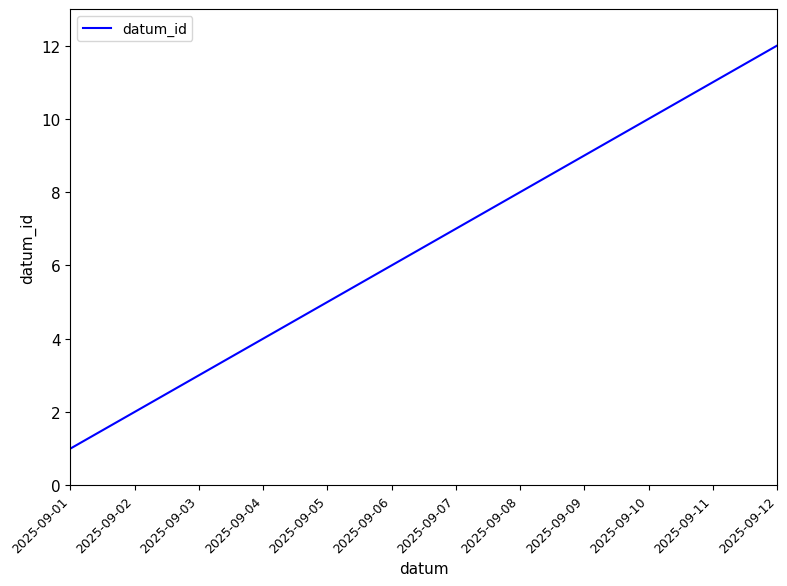

Count the number of data series in this chart.

1